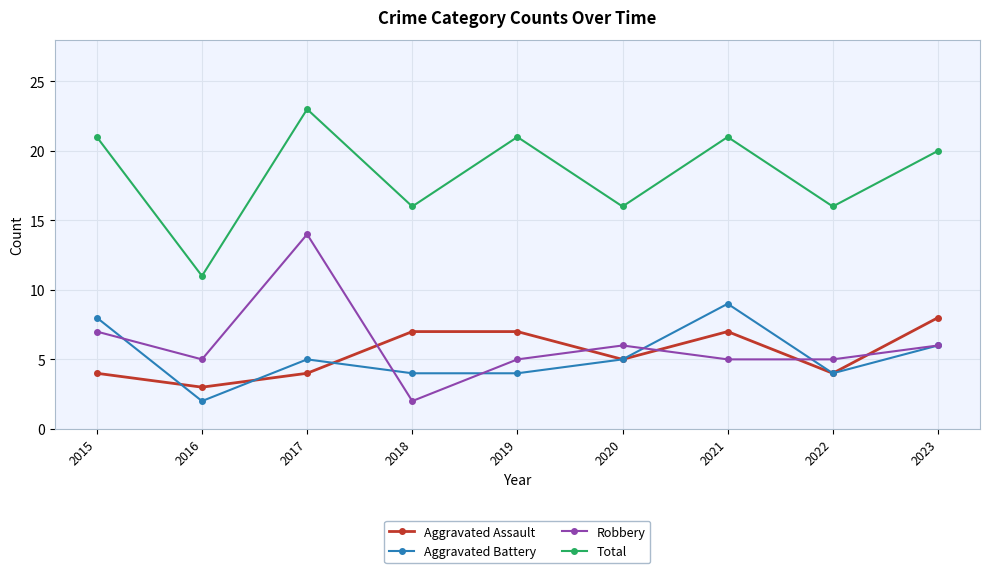

What is the total value across all series at 2016?

21